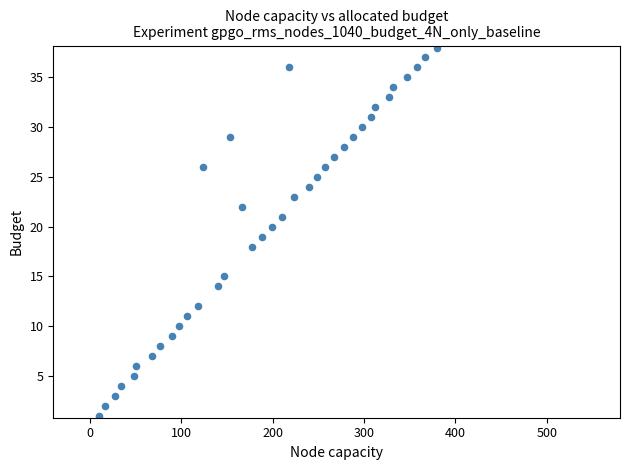

What is the range of Y values (max minus min)?

37